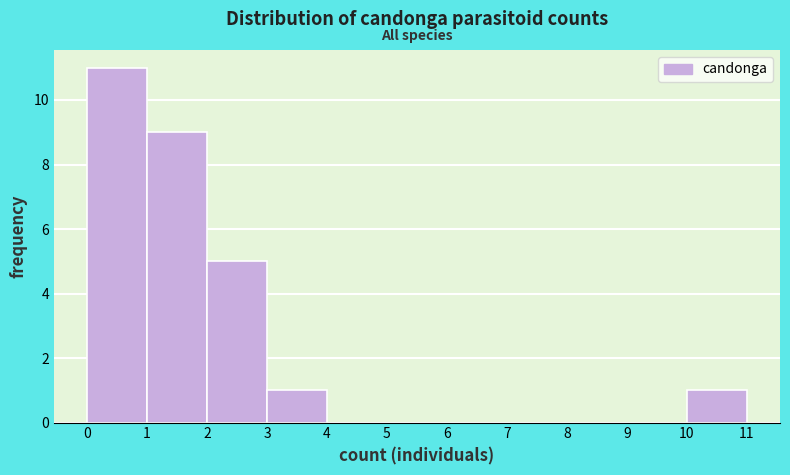

What is the height of the bar covering 0 to 1 on the x-axis? The values are not printed on the chart, so give them approximately, as read against the axis.

11